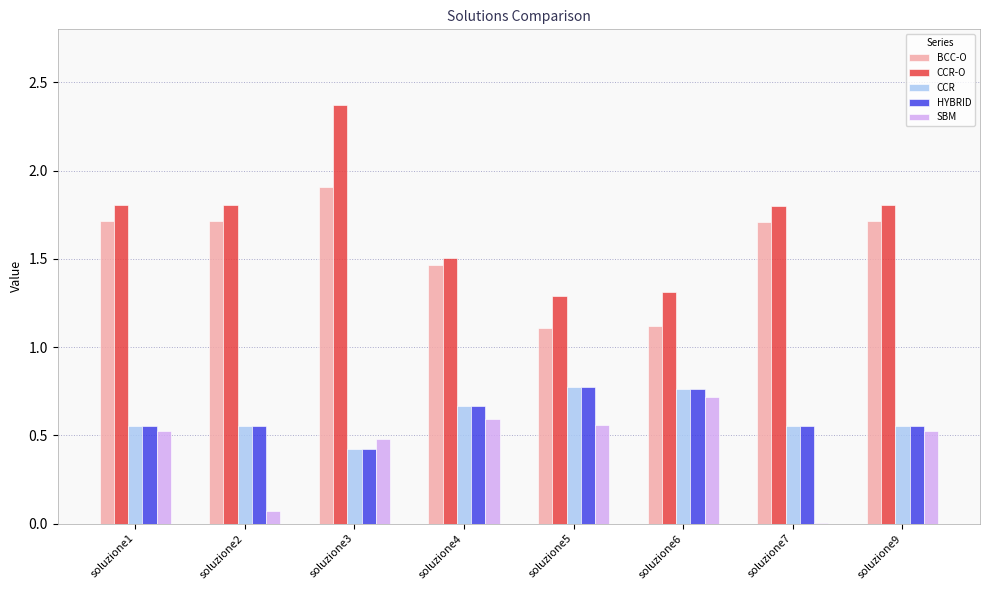

Count the number of data series in this chart.

5